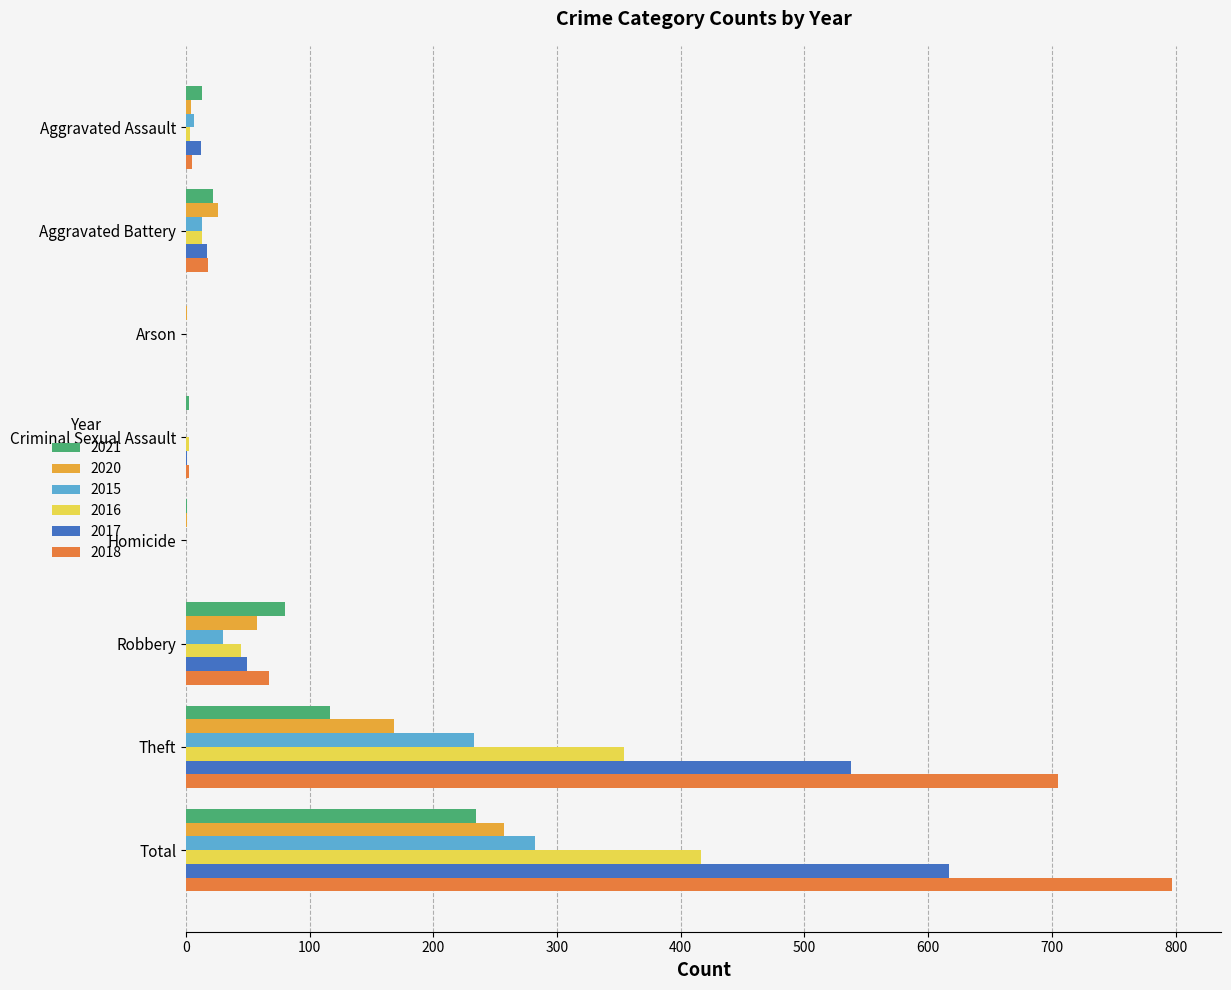

Where is 2017 nearest to the value 308?

Theft